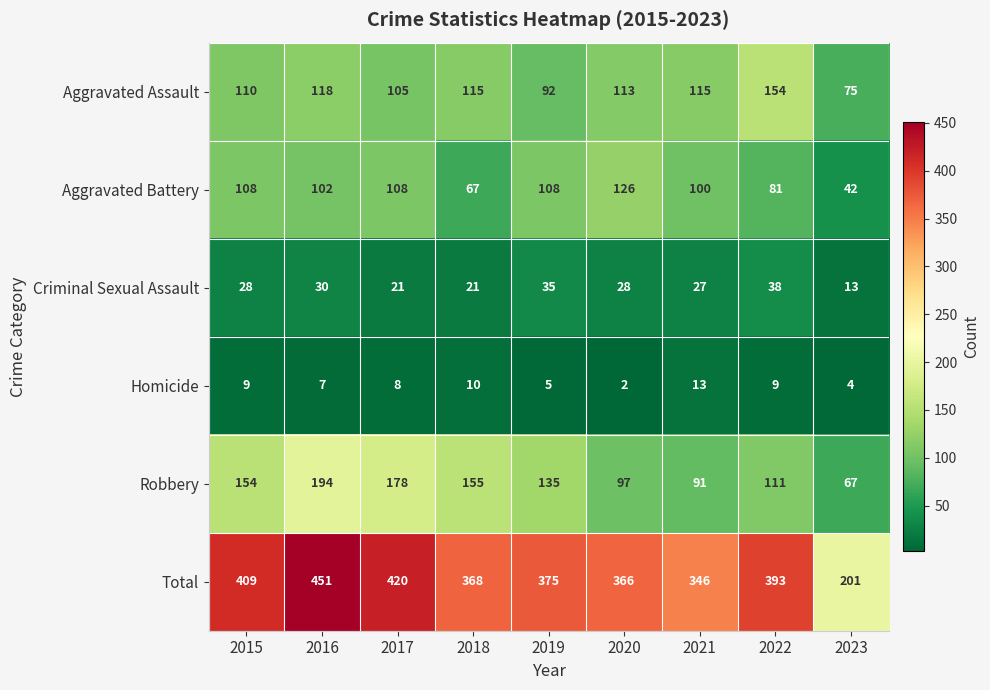

What is the total value across all series at 2020?

732